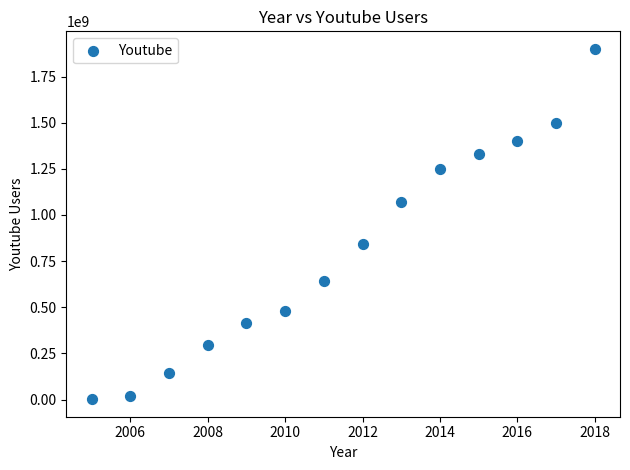

What is the range of Y values (max minus min)?

1898053678